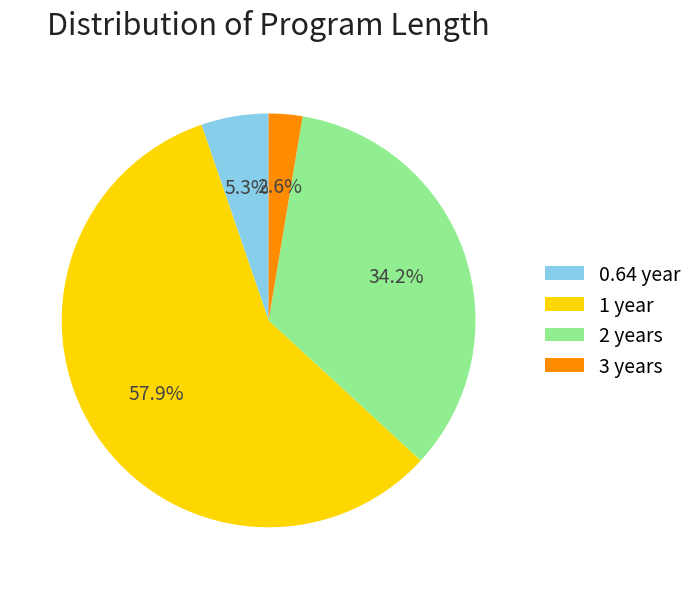

Which category has the biggest portion of the pie?

1 year